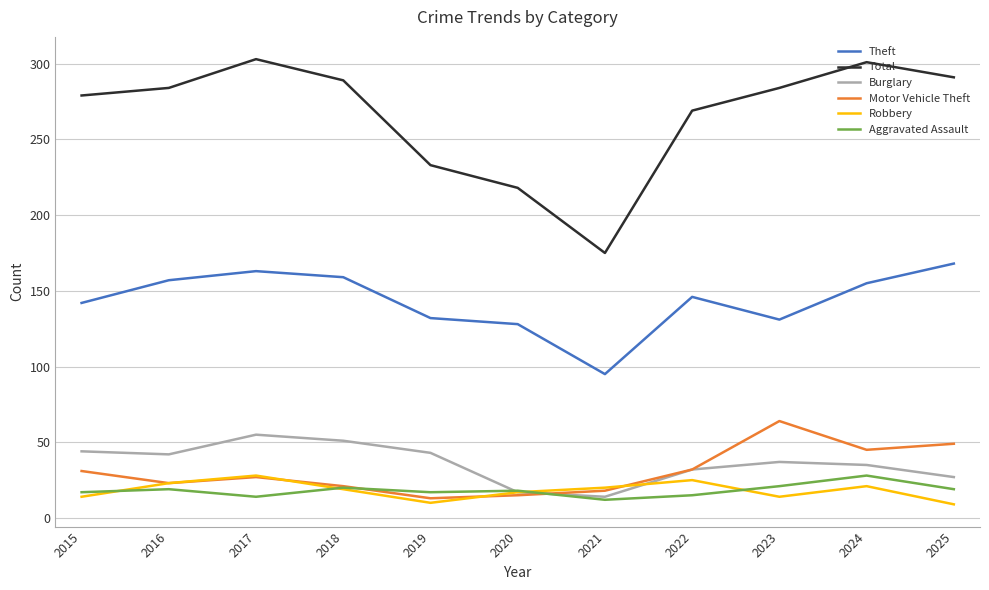

Which series ends up on top after the final intersection of Burglary and Aggravated Assault?

Burglary